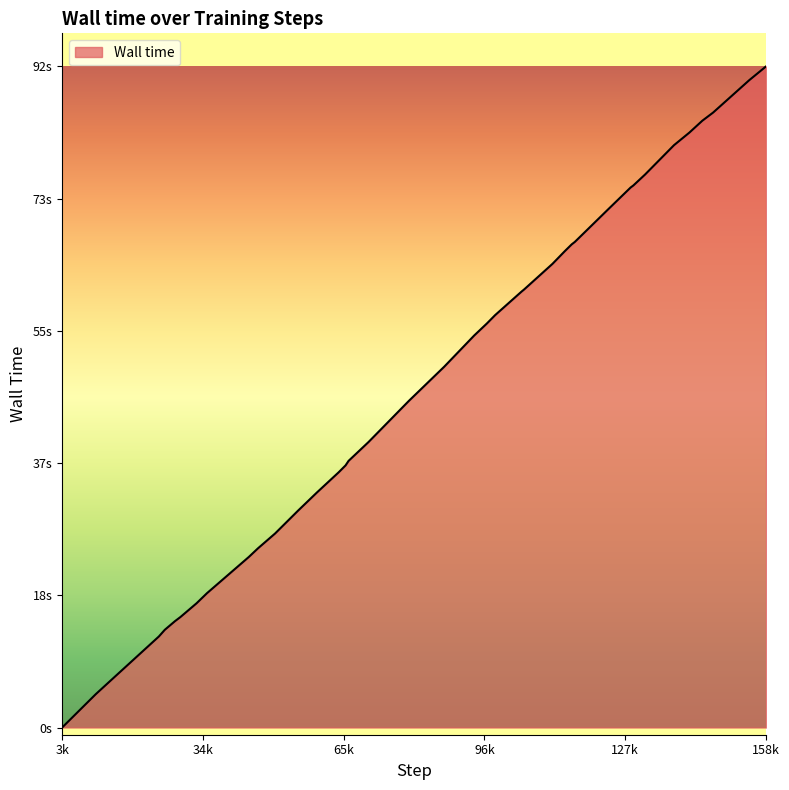

True or false: the data has more than 0 interior local peaks.

False